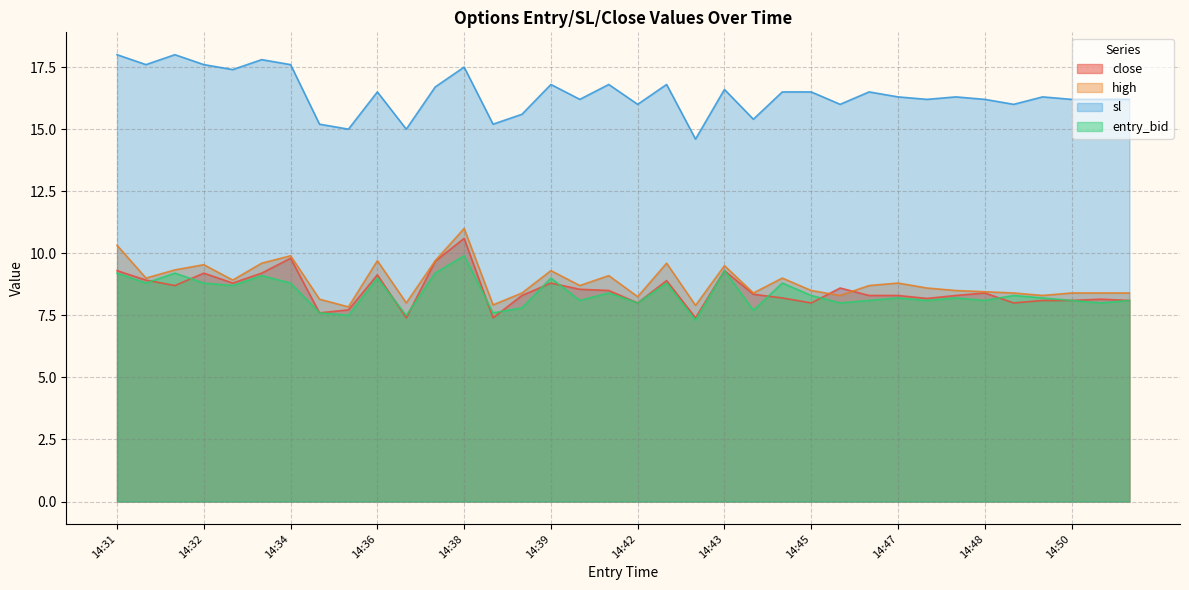

What is the sum of all close values?

306.3